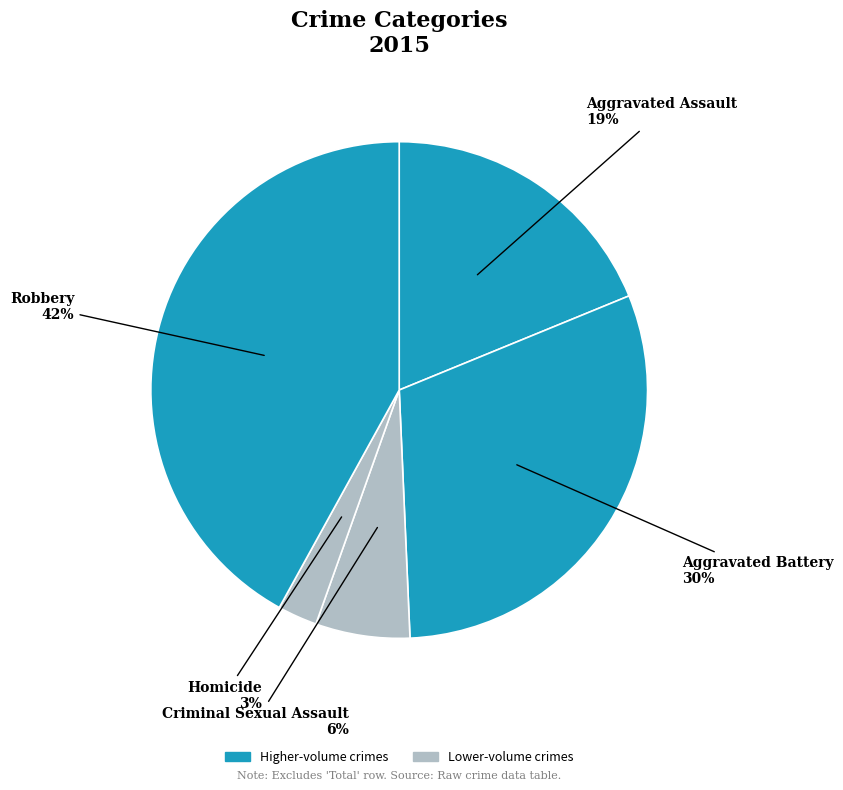

Rank the categories by value from lowest to highest.

Homicide, Criminal Sexual Assault, Aggravated Assault, Aggravated Battery, Robbery